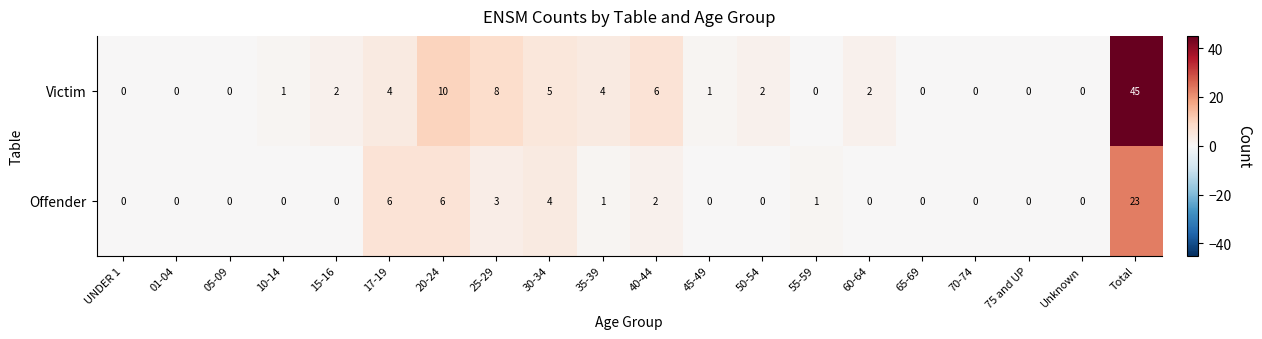

Which series has the largest total across all categories?

Victim